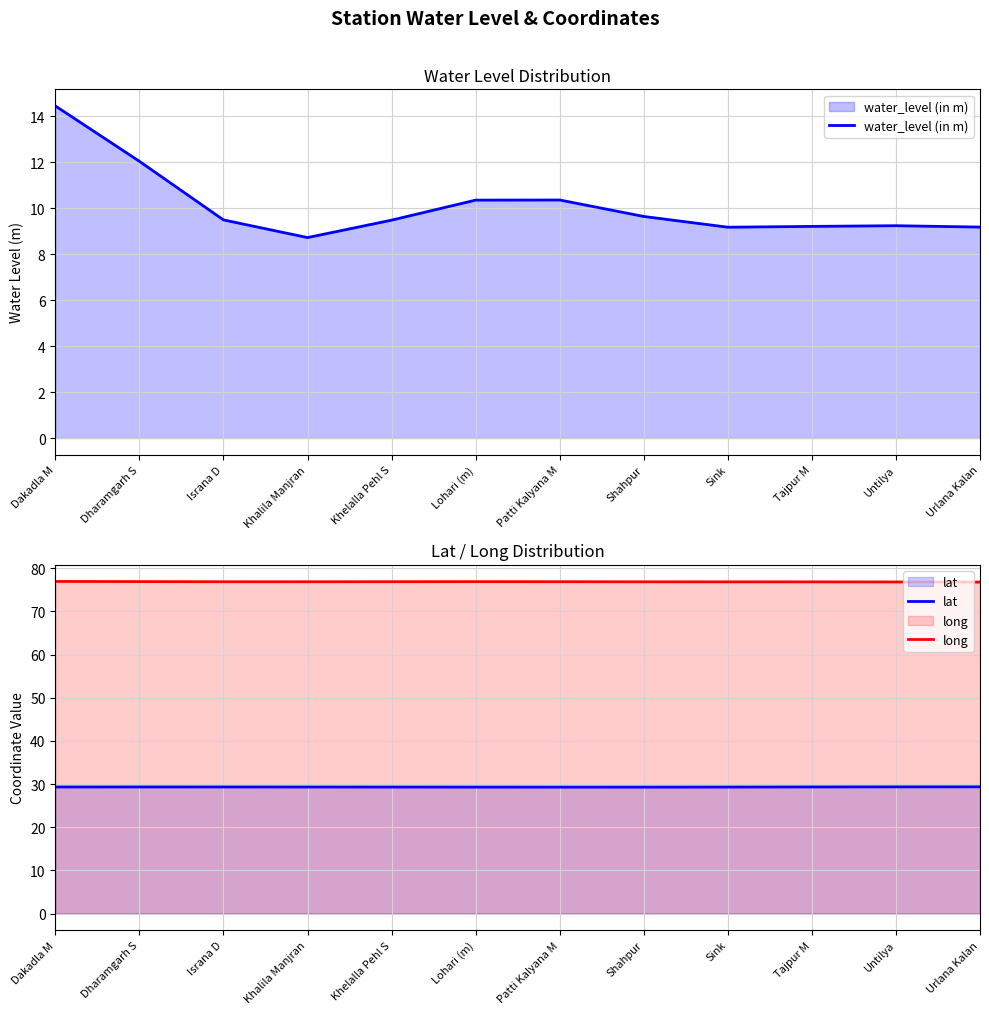

What are all the series names shown in the legend?

water_level (in m), lat, long